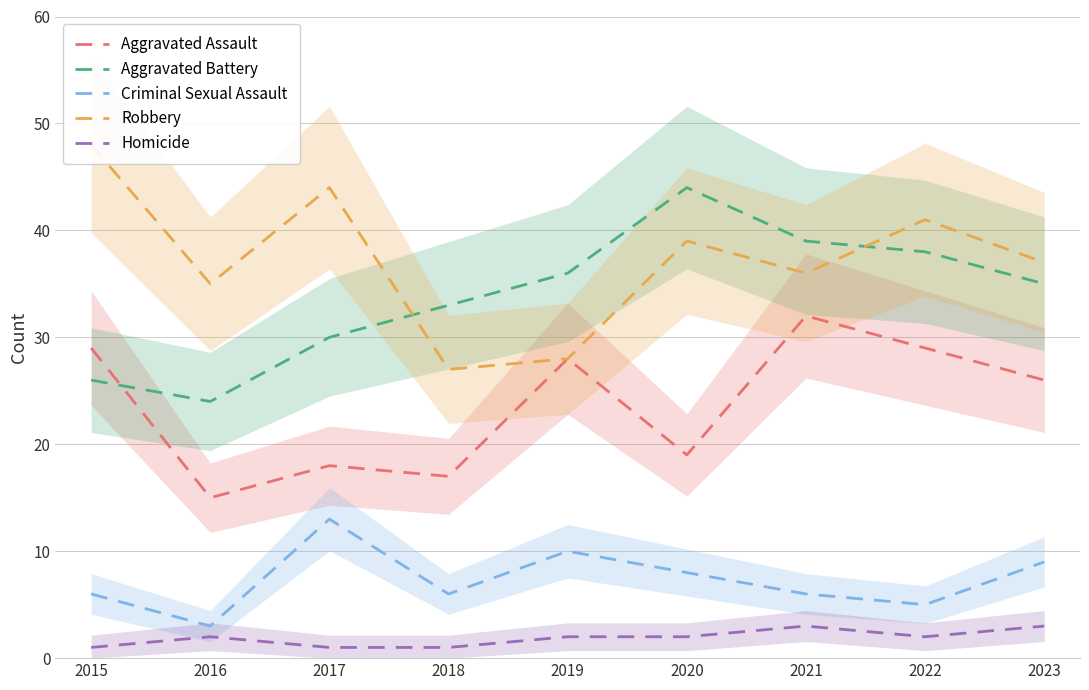

What are all the series names shown in the legend?

Aggravated Assault, Aggravated Battery, Criminal Sexual Assault, Robbery, Homicide